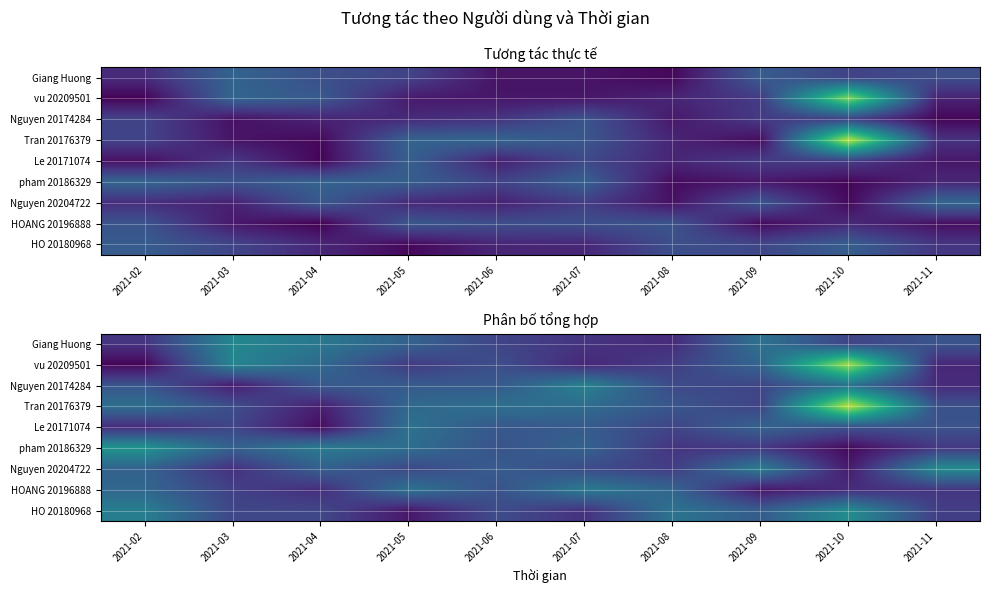

Rank the series by their maximum value, from highest to lowest.

Tran 20176379, vu 20209501, pham 20186329, HO 20180968, Nguyen 20204722, Giang Huong, Nguyen 20174284, HOANG 20196888, Le 20171074